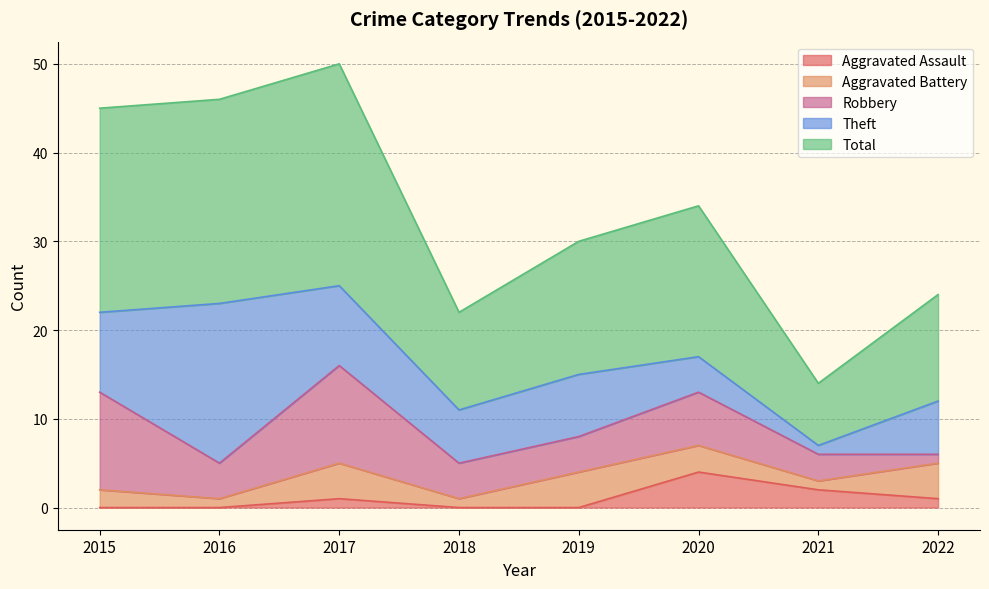

At which label does Theft reach its minimum?

2021